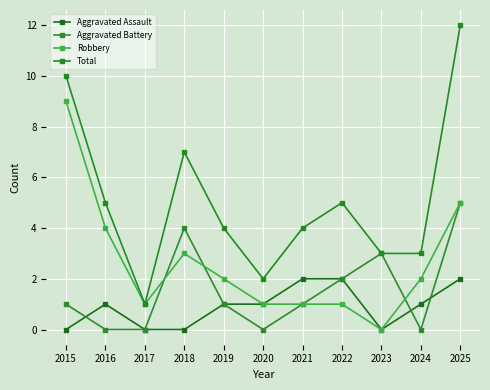

What is the sum of all Robbery values?

29